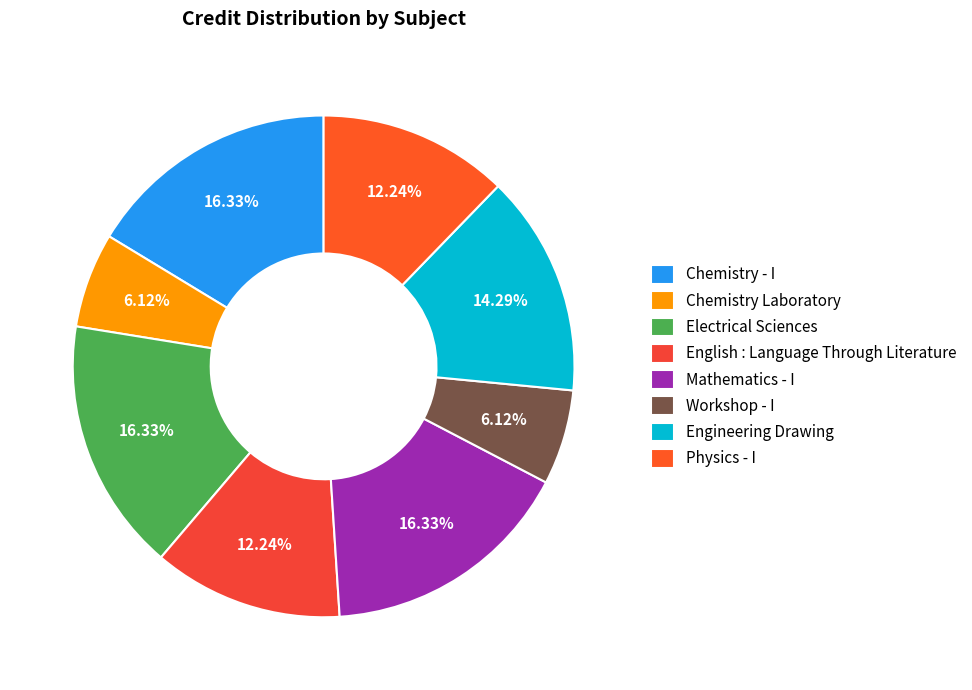

What portion of the pie excludes Electrical Sciences?

83.7%